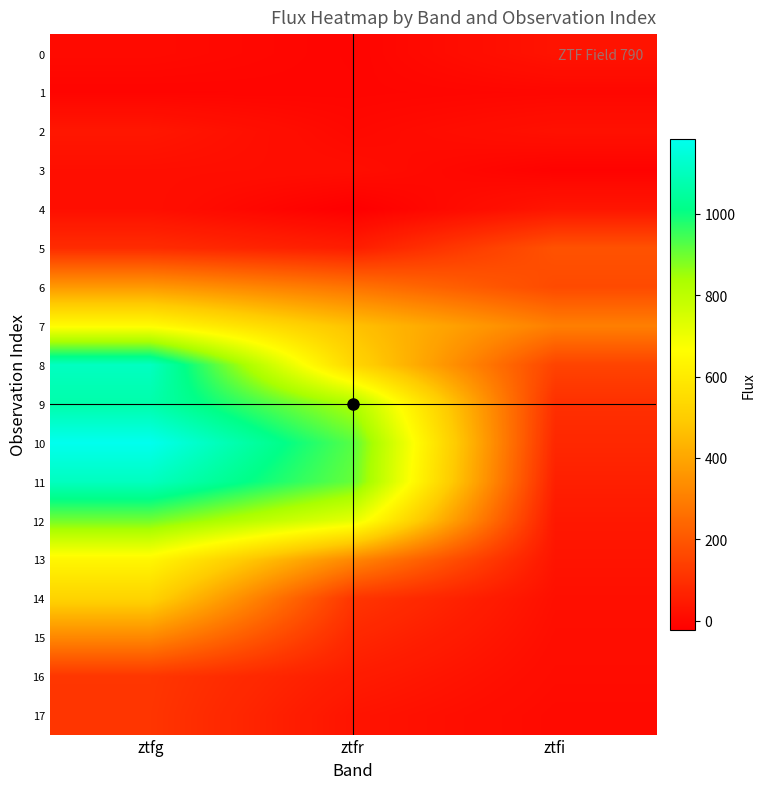

Reading left to right, list all the values displayed in this chart.

0: ztfg=6.3	ztfr=-8.3	ztfi=29.5
1: ztfg=-8.3	ztfr=-6.3	ztfi=-1.9
2: ztfg=37.2	ztfr=1.6	ztfi=23.0
3: ztfg=18.2	ztfr=13.9	ztfi=-13.1
4: ztfg=18.4	ztfr=-21.5	ztfi=34.9
5: ztfg=90.4	ztfr=53.3	ztfi=186.8
6: ztfg=367.2	ztfr=272.0	ztfi=167.7
7: ztfg=656.8	ztfr=470.6	ztfi=301.2
8: ztfg=1106.5	ztfr=532.4	ztfi=150.0
9: ztfg=1069.0	ztfr=832.4	ztfi=100.0
10: ztfg=1183.1	ztfr=923.8	ztfi=80.0
11: ztfg=1103.3	ztfr=908.0	ztfi=60.0
12: ztfg=893.9	ztfr=716.9	ztfi=40.0
13: ztfg=639.5	ztfr=322.8	ztfi=30.0
14: ztfg=520.6	ztfr=115.0	ztfi=20.0
15: ztfg=322.0	ztfr=80.0	ztfi=15.0
16: ztfg=115.4	ztfr=50.0	ztfi=10.0
17: ztfg=112.9	ztfr=30.0	ztfi=5.0